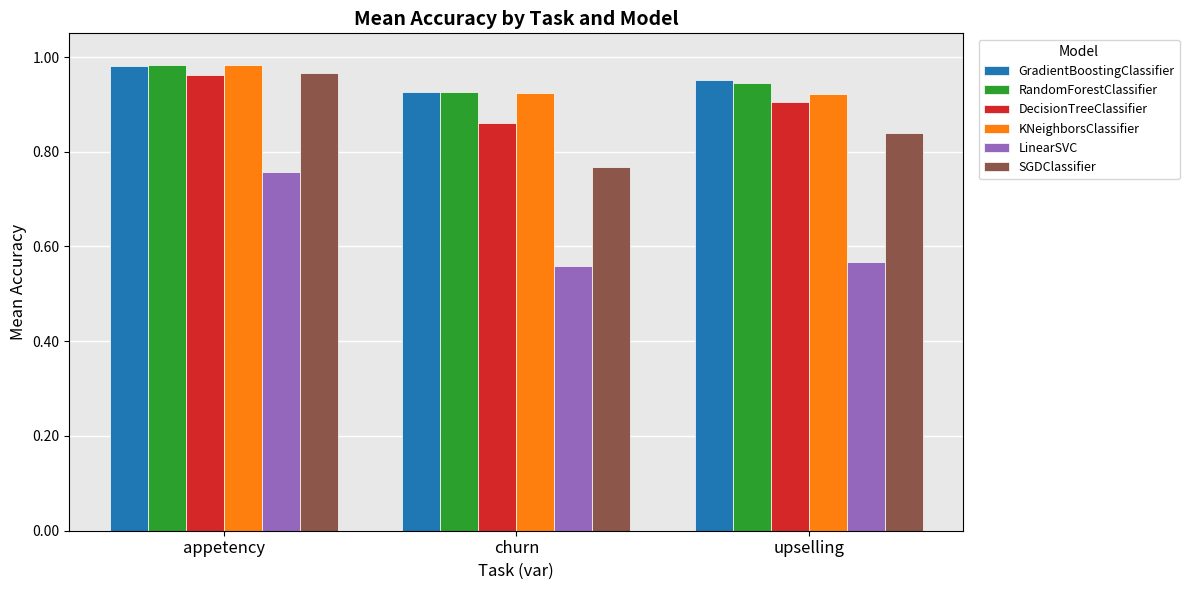

What position from the left is appetency?

1